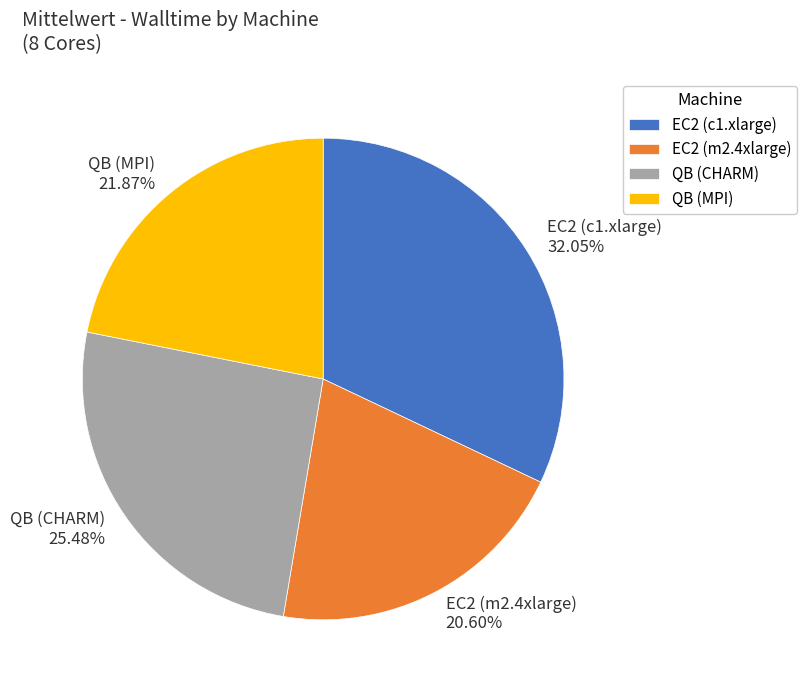

To the nearest percent, what percentage of the pie is QB (MPI)?

22%